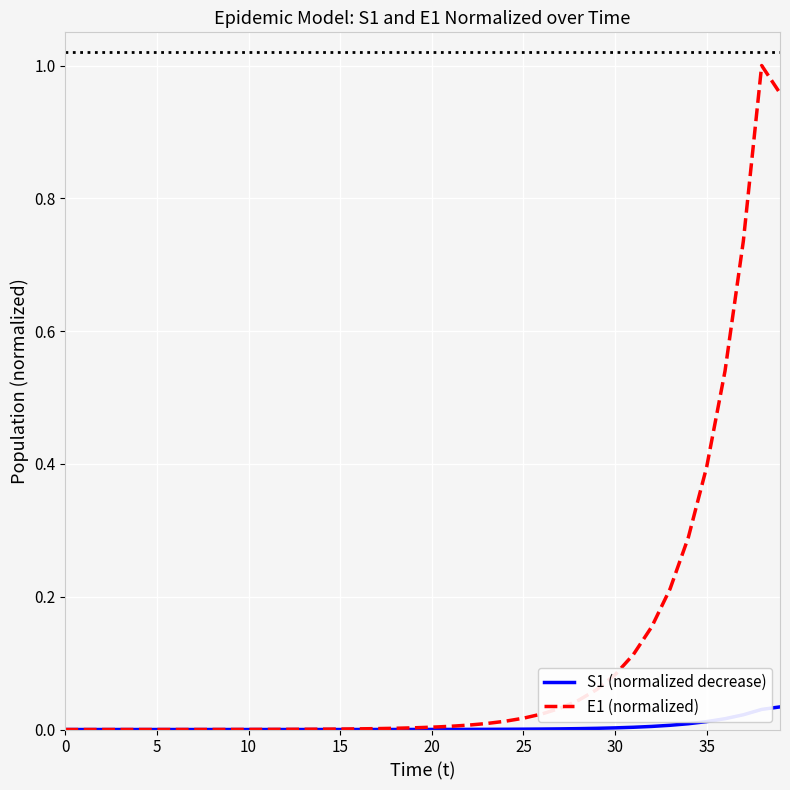

How many lines are shown in the chart?

2